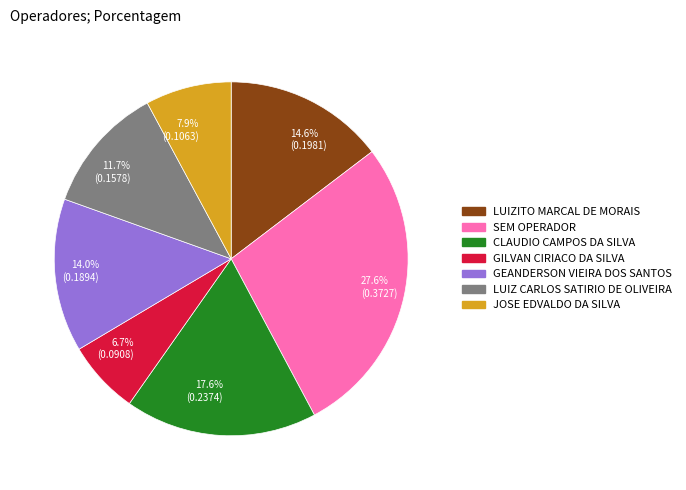

Which slice is the largest?

SEM OPERADOR